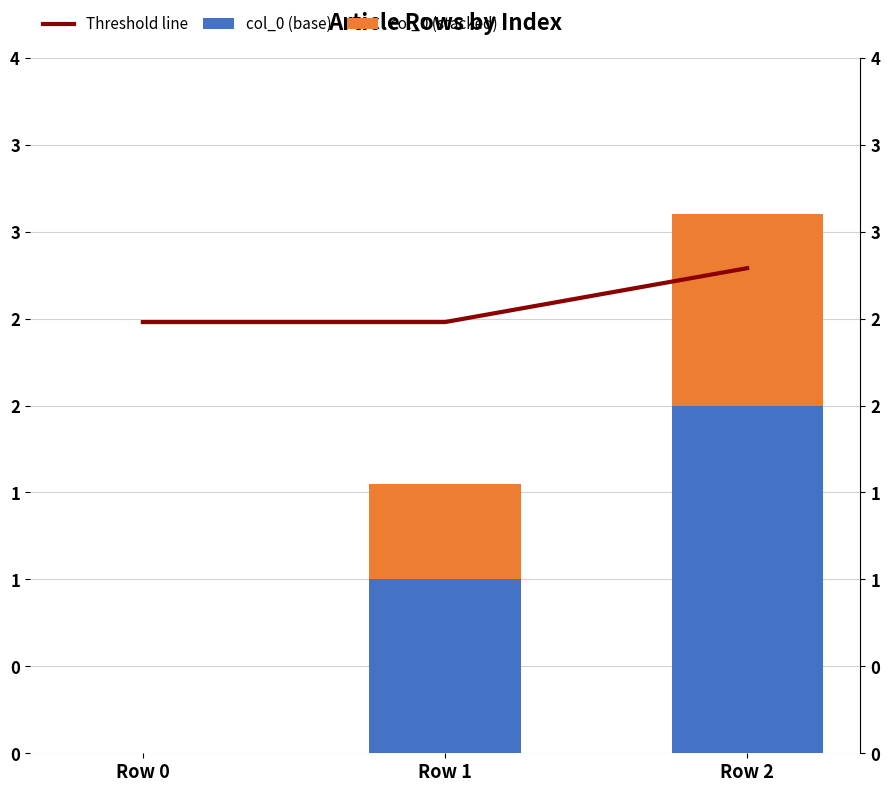

Reading left to right, list all the values displayed in this chart.

Threshold line: Row 0=2.5	Row 1=2.5	Row 2=2.8
col_0 (base): Row 0=0.0	Row 1=1.0	Row 2=2.0
col_0 (stacked): Row 0=0.0	Row 1=0.6	Row 2=1.1